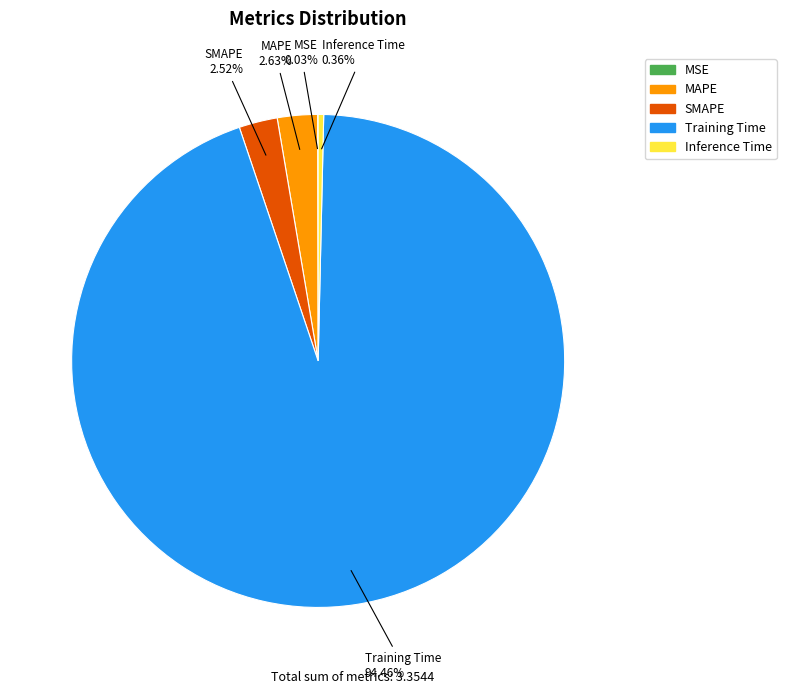

Which category has the biggest portion of the pie?

Training Time